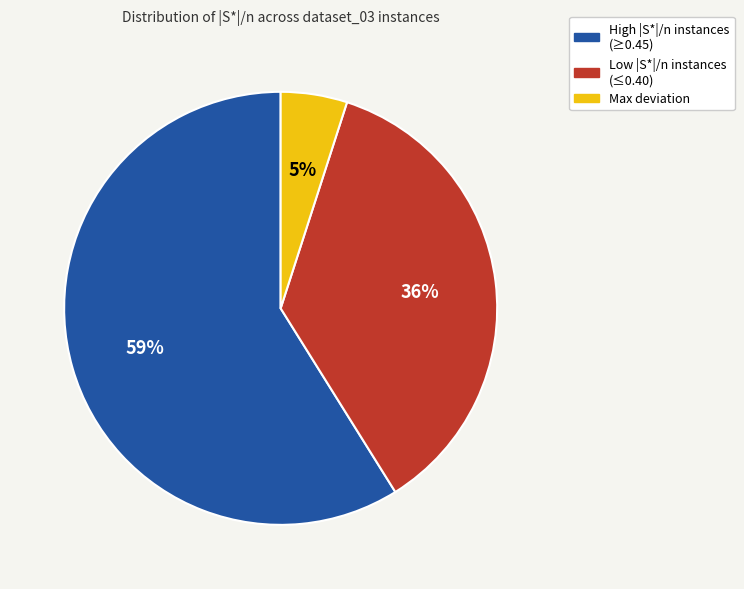

Rank the categories by value from lowest to highest.

Max deviation, Low |S*|/n instances (≤0.40), High |S*|/n instances (≥0.45)